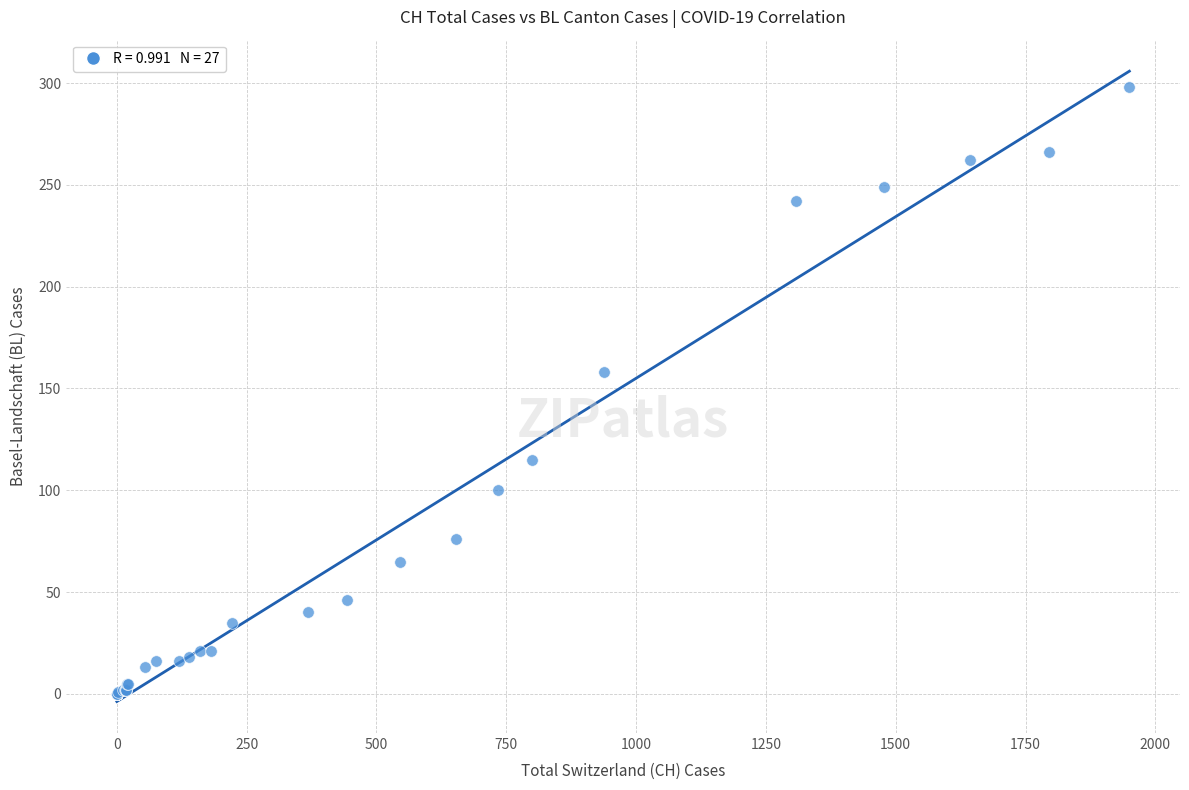

What Y value in the scatter plot is closest to 149?

158